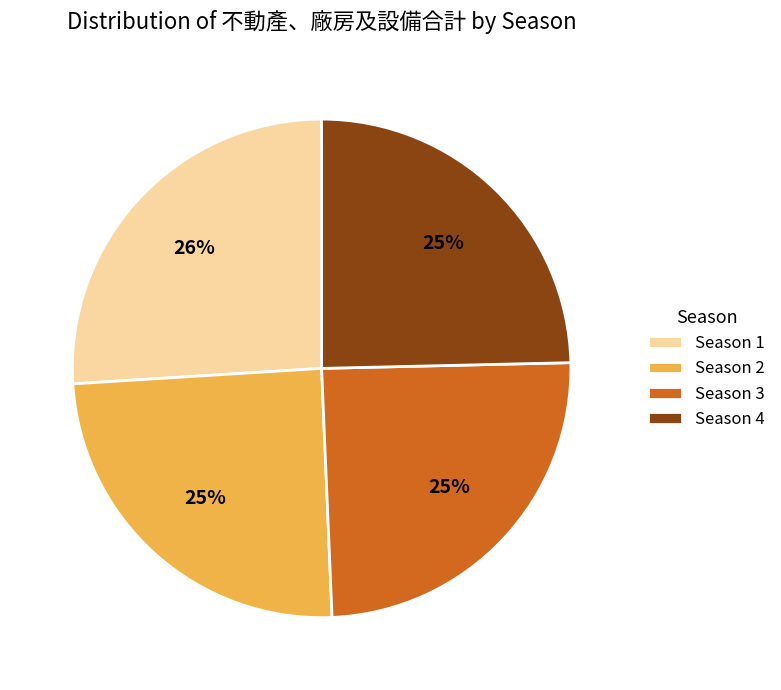

To the nearest percent, what portion does Season 1 represent?

26%